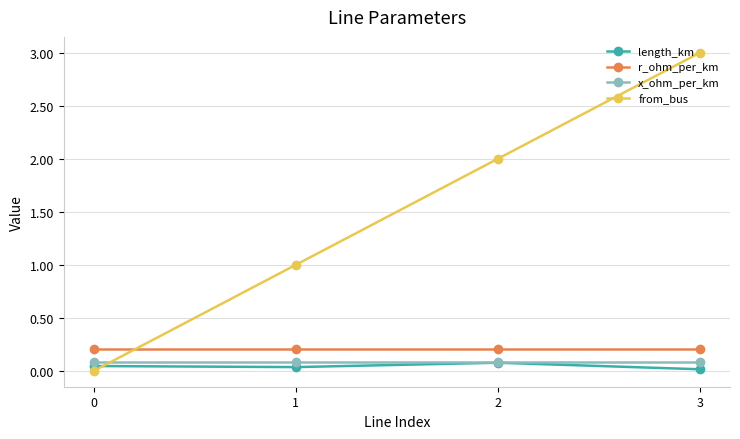

Is it true that x_ohm_per_km equals 0.1 at 1?

True